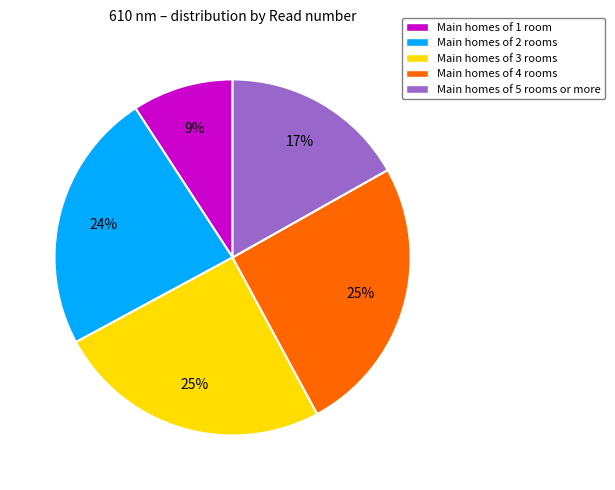

To the nearest percent, what is the average slice percentage?

20%